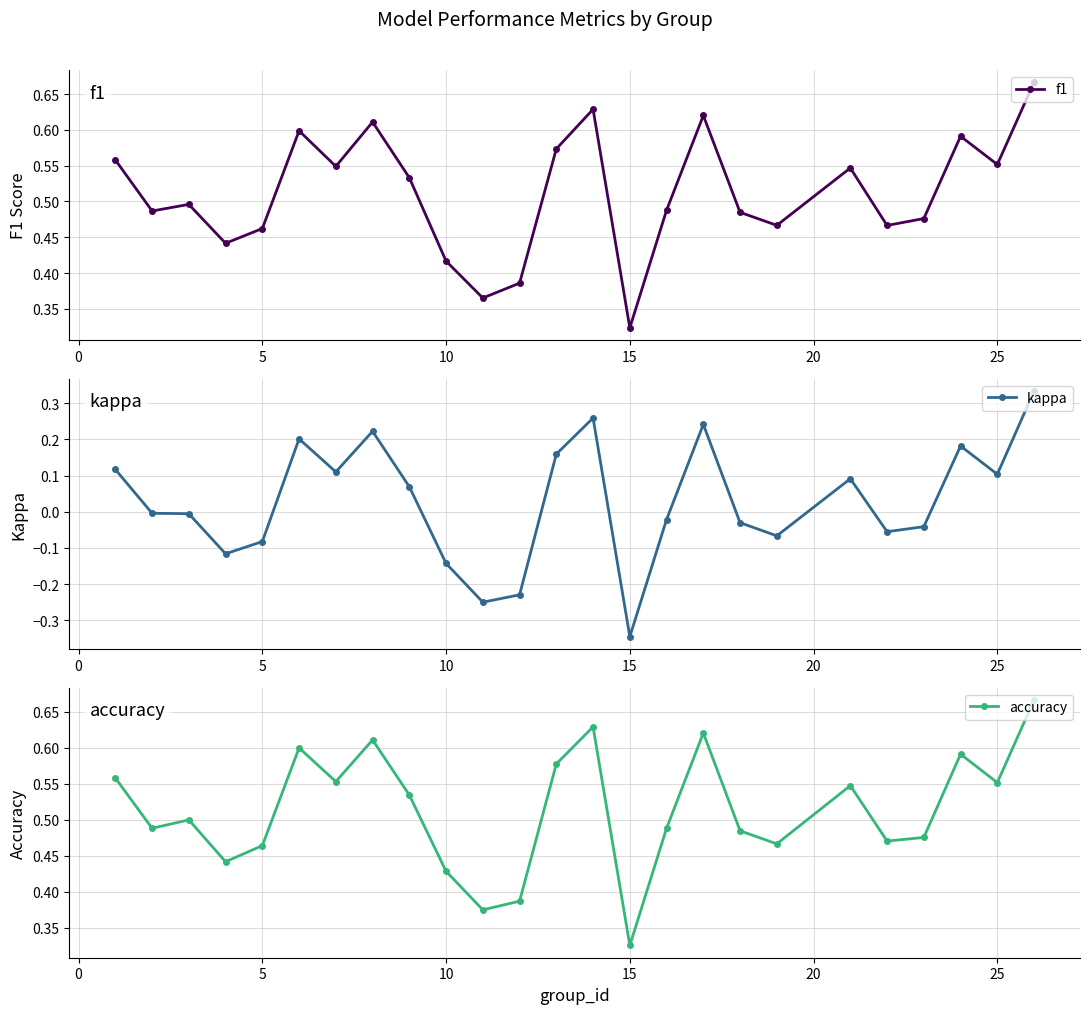

Count the f1 values in the range 0 to 1.

25